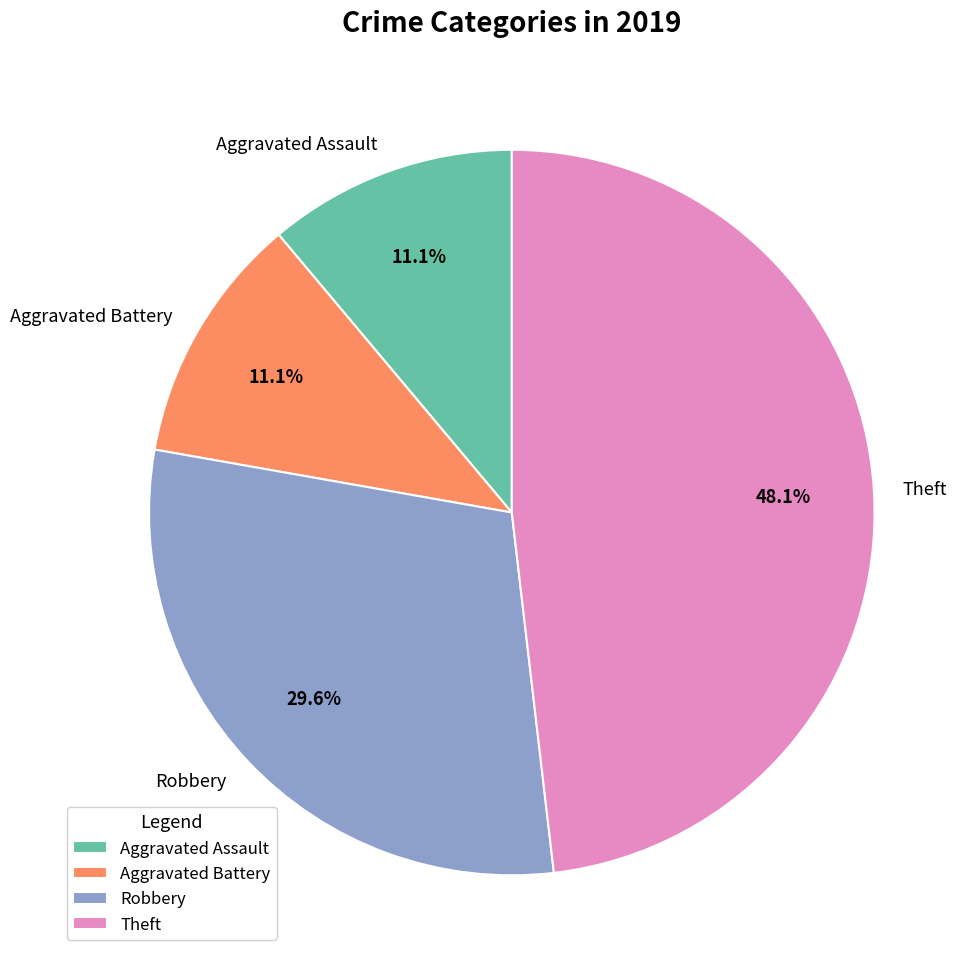

True or false: Aggravated Assault accounts for 11% of the total.

True